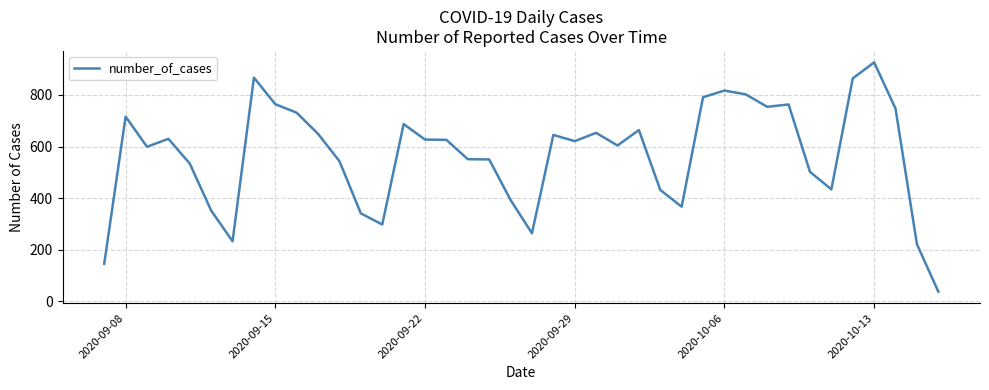

What is the minimum value shown in the chart?

38